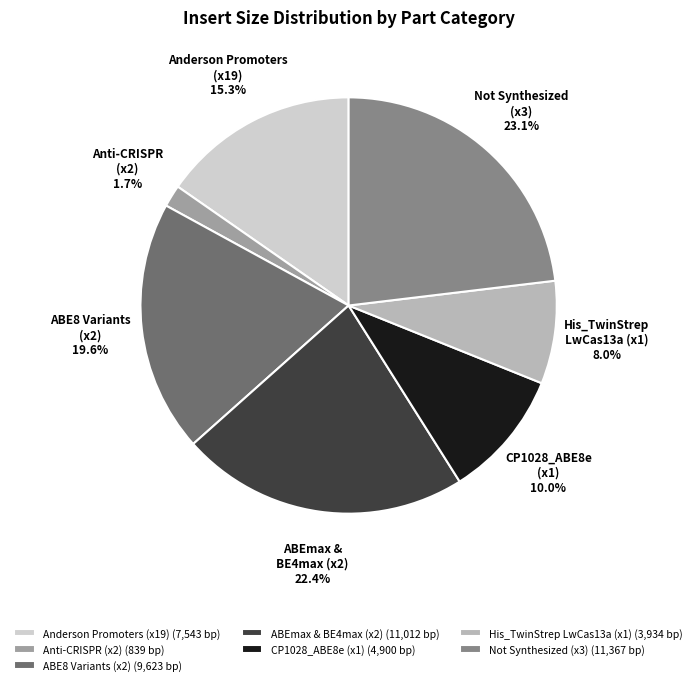

Does any single category account for the majority?

No